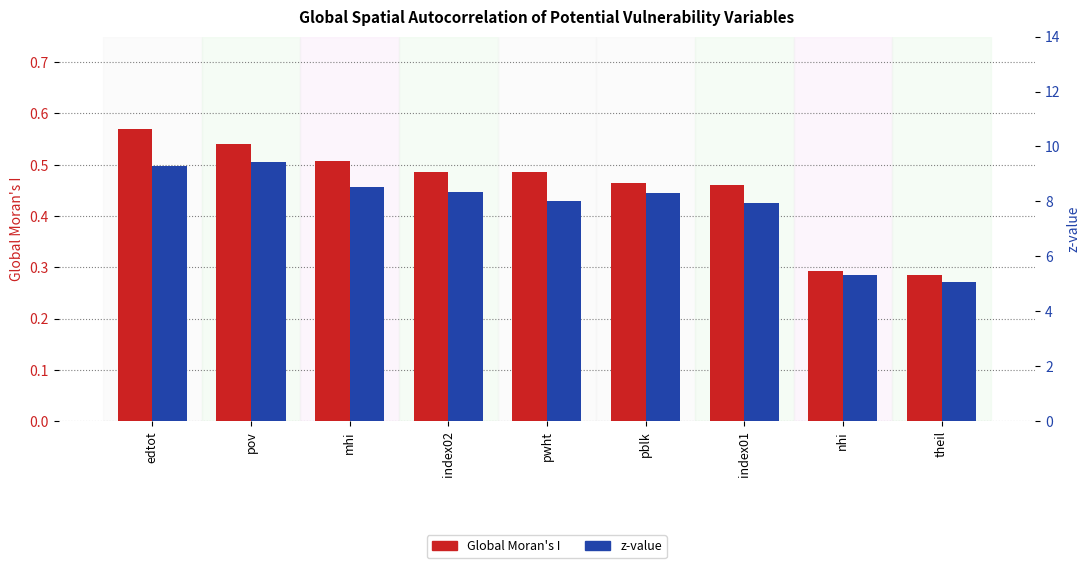

What is the difference between the second highest and second lowest values in the z-value series?

3.9